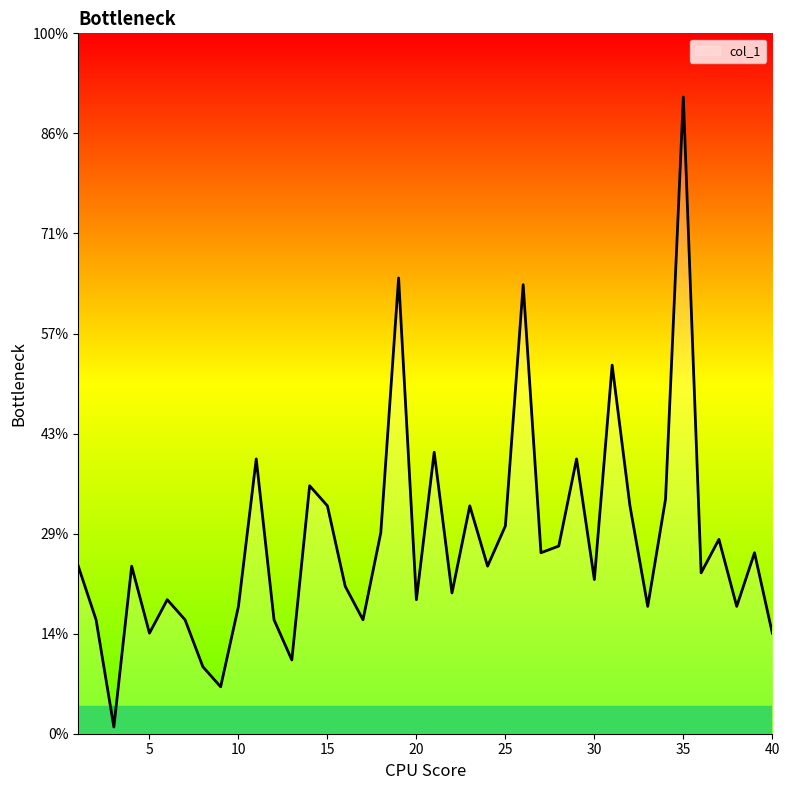

Does the chart have visible grid lines?

No